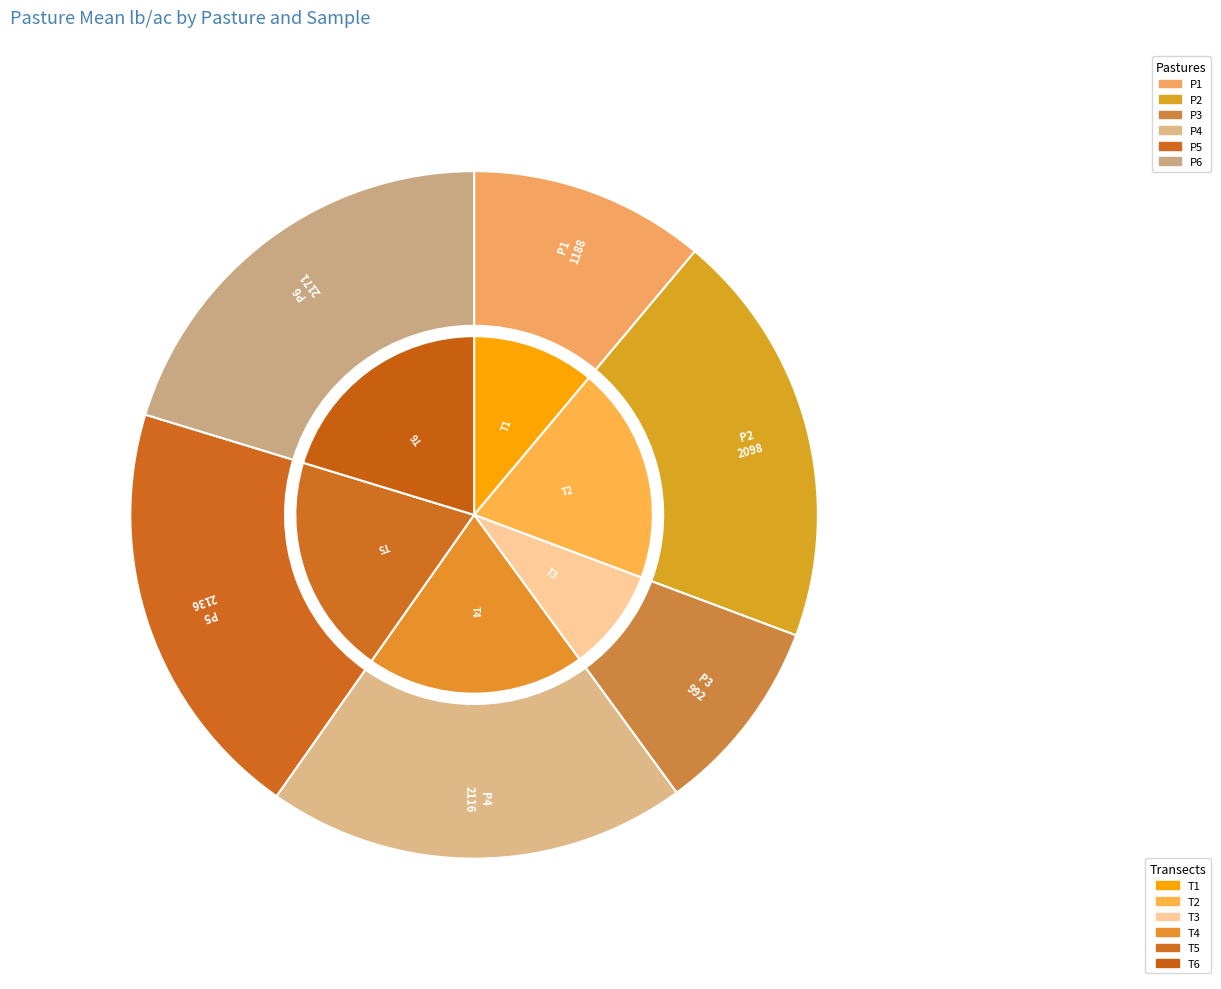

The P4 slice represents 20% of the pie. True or false?

True